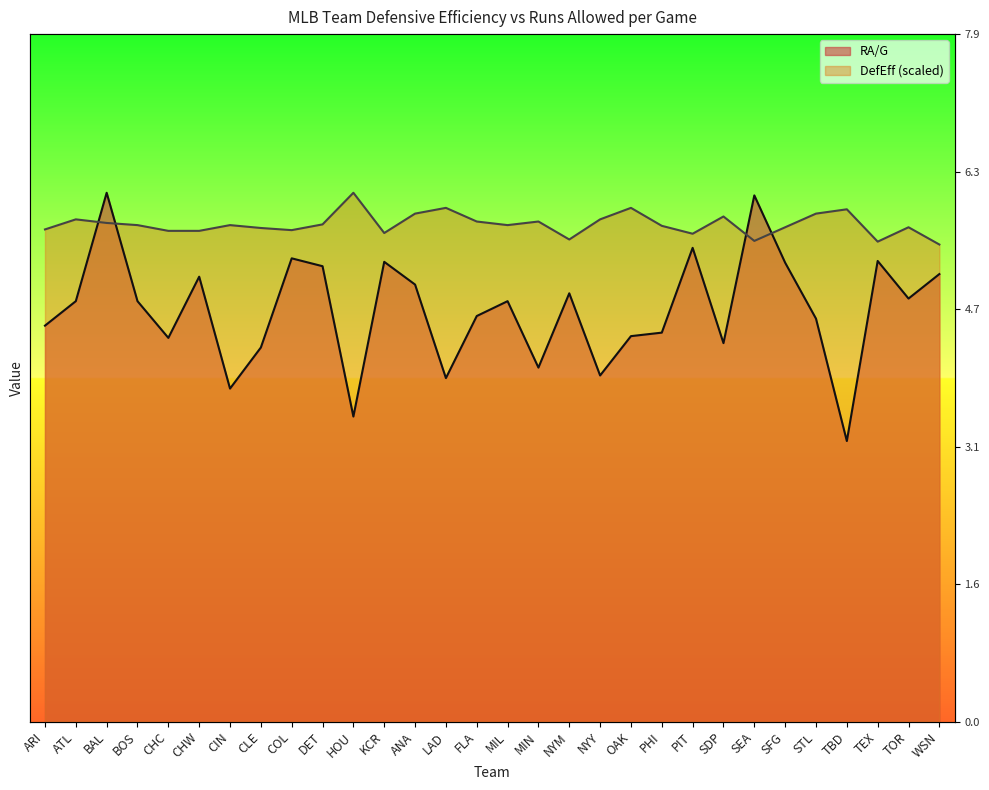

Rank the categories by RA/G value from highest to lowest.

BAL, SEA, PIT, COL, TEX, KCR, SFG, DET, WSN, CHW, ANA, NYM, TOR, ATL, BOS, MIL, FLA, STL, ARI, PHI, OAK, CHC, SDP, CLE, MIN, NYY, LAD, CIN, HOU, TBD